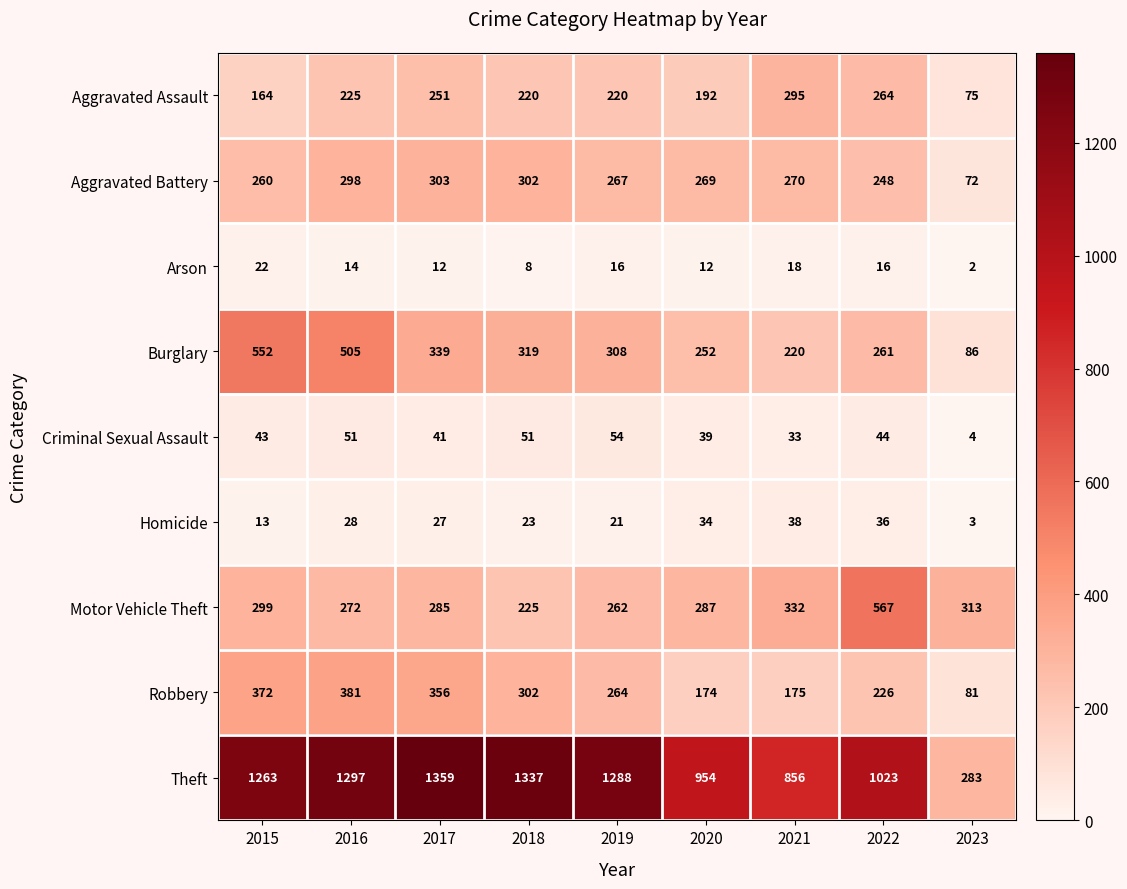

Between 2015 and 2017, which series saw the biggest shift?

Burglary